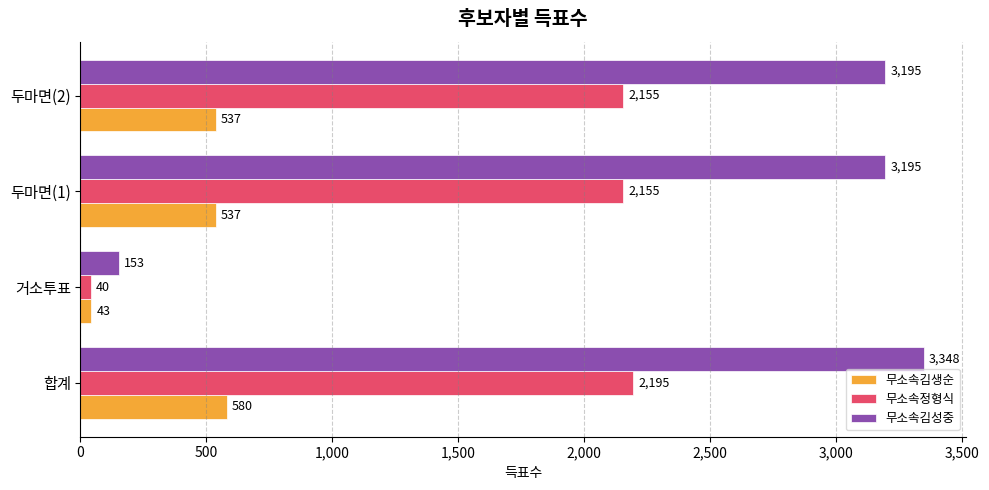

What is the maximum value shown in the chart?

3348